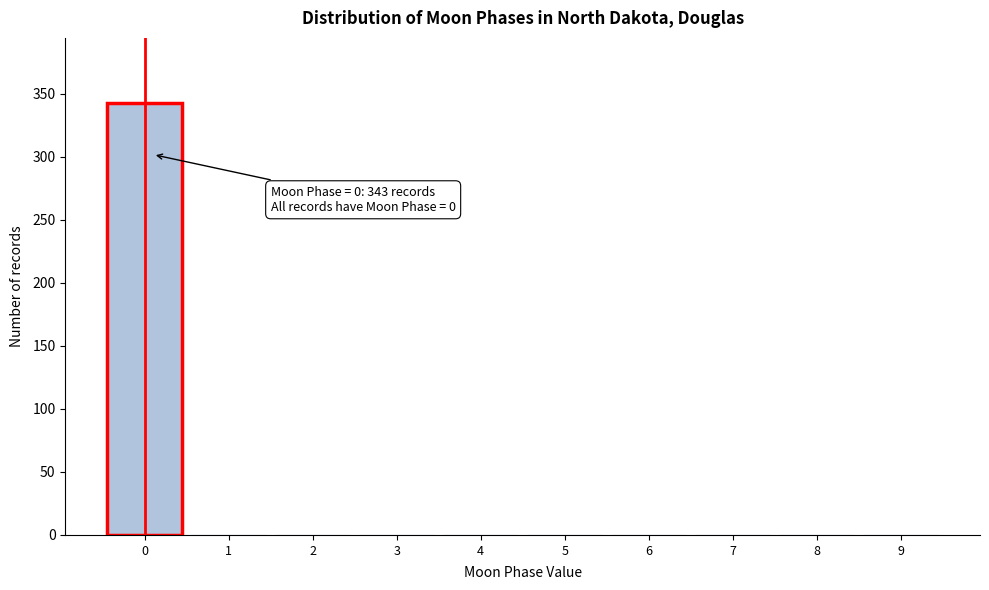

Which range on the x-axis has the tallest bar?

-0.5 to 0.5